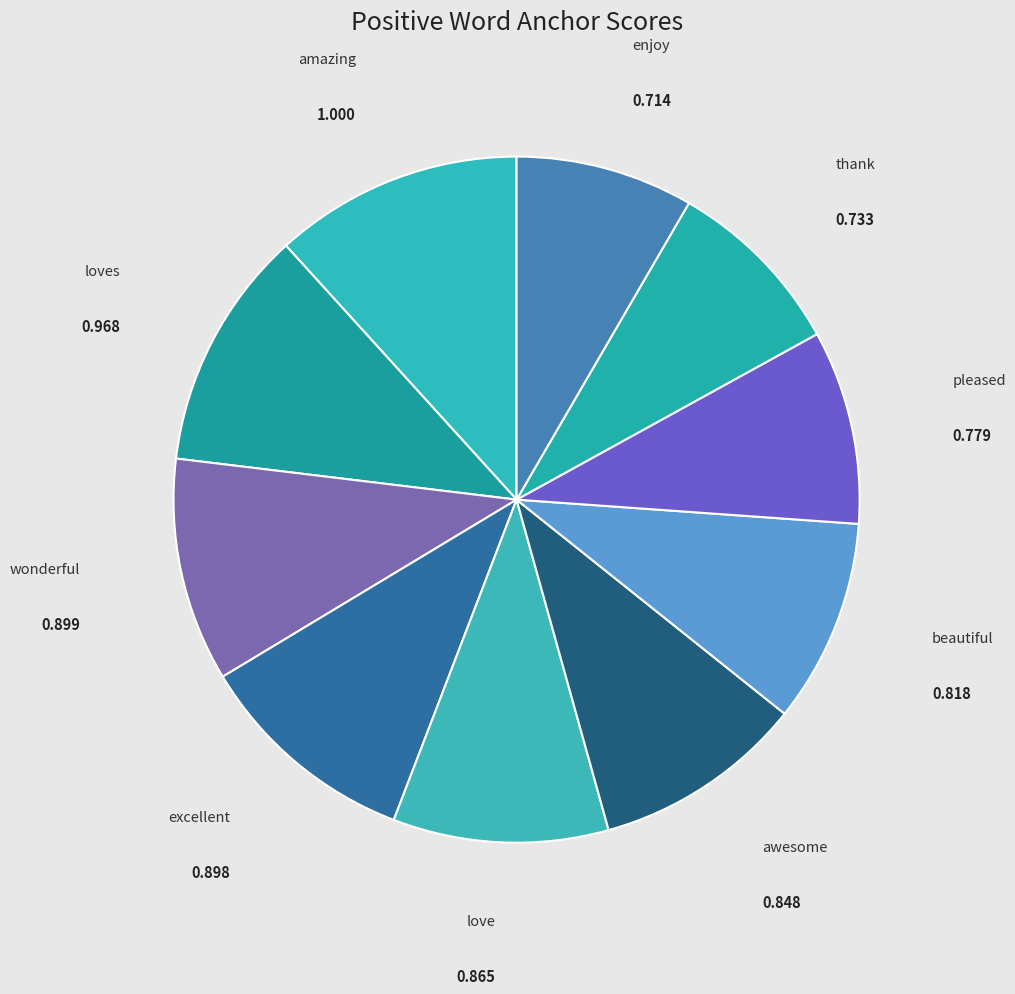

Is the sum of awesome and wonderful greater than half?

No